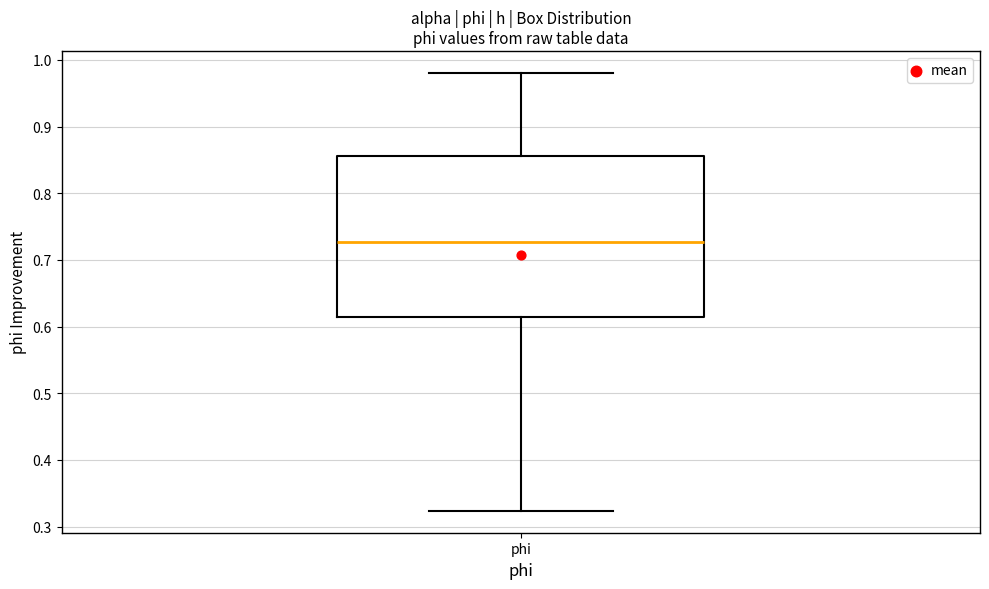

Where does the lower whisker of the box for phi end on the y-axis? The values are not printed on the chart, so give them approximately, as read against the axis.

0.32